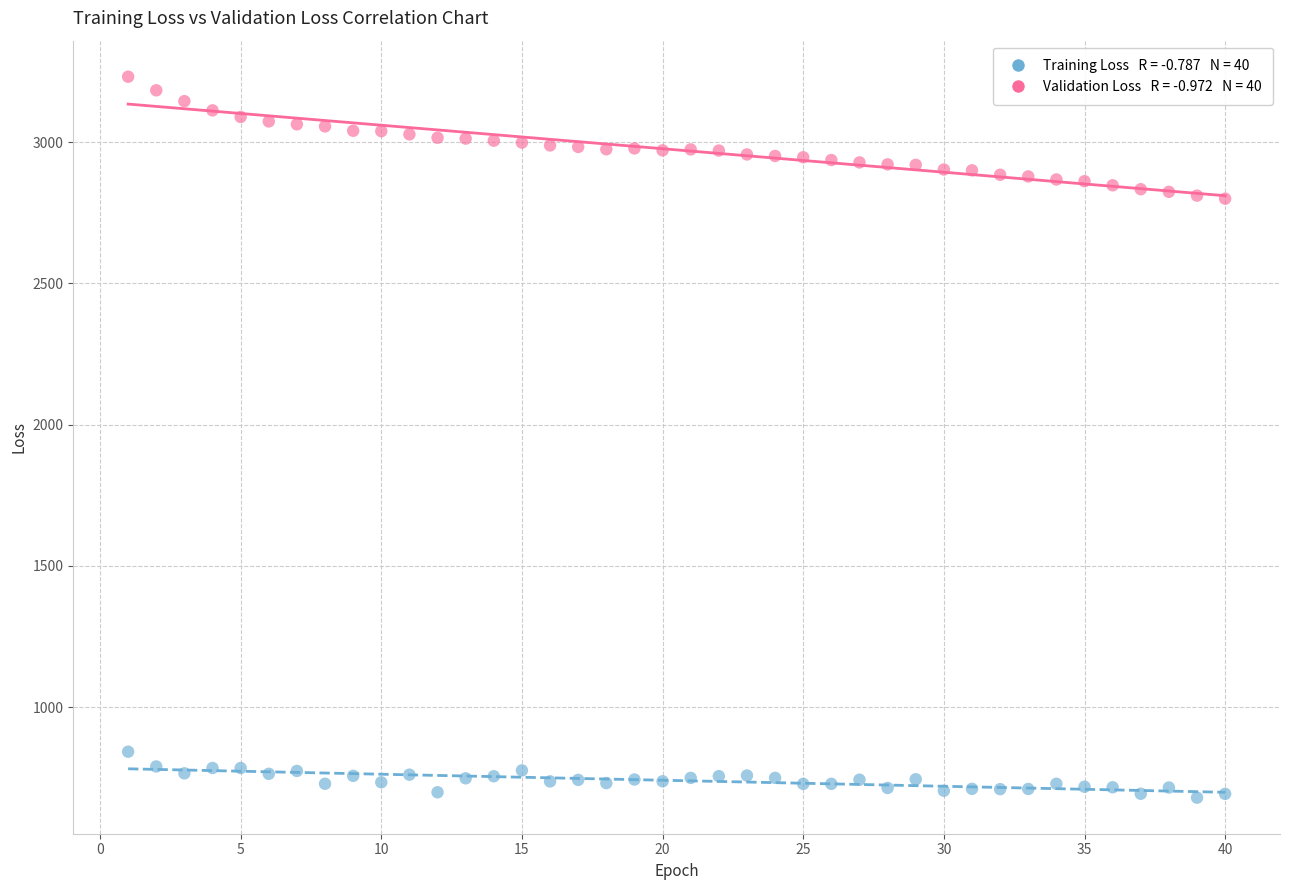

Across all data points, what is the range of Y values (max minus min)?

2551.8